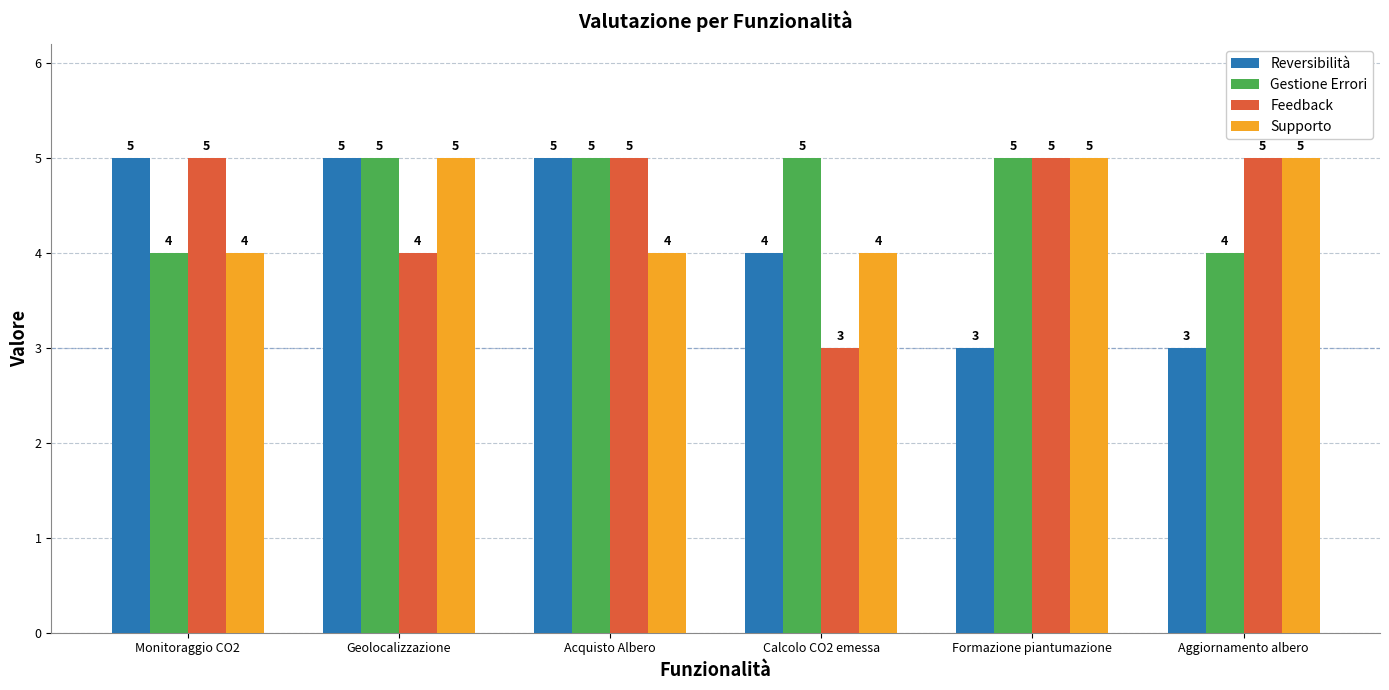

What is the label of the 4th bar from the right?

Acquisto Albero